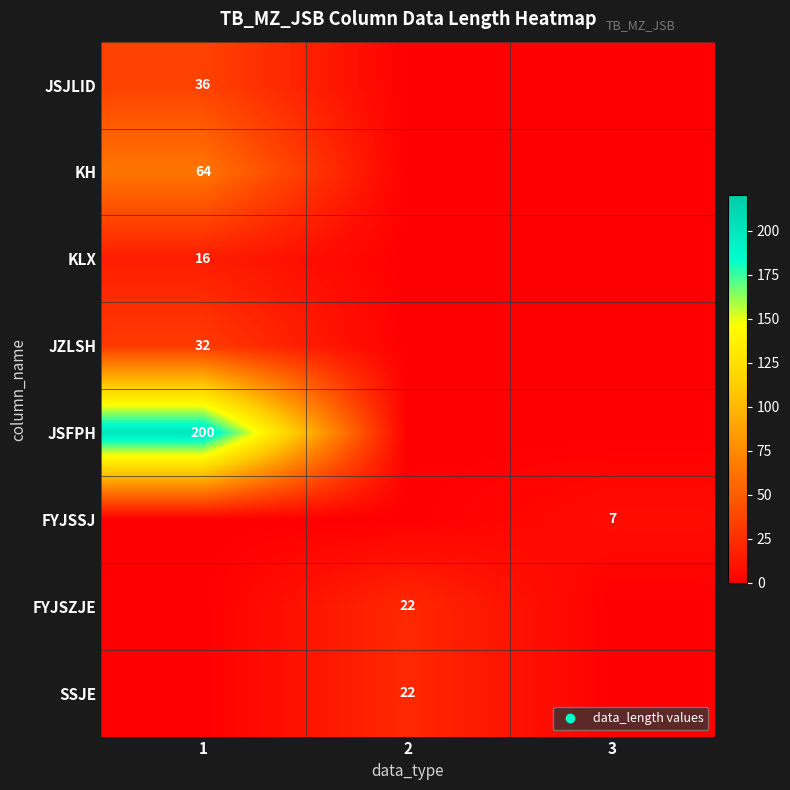

Is it true that KH equals -40 at 3?

False